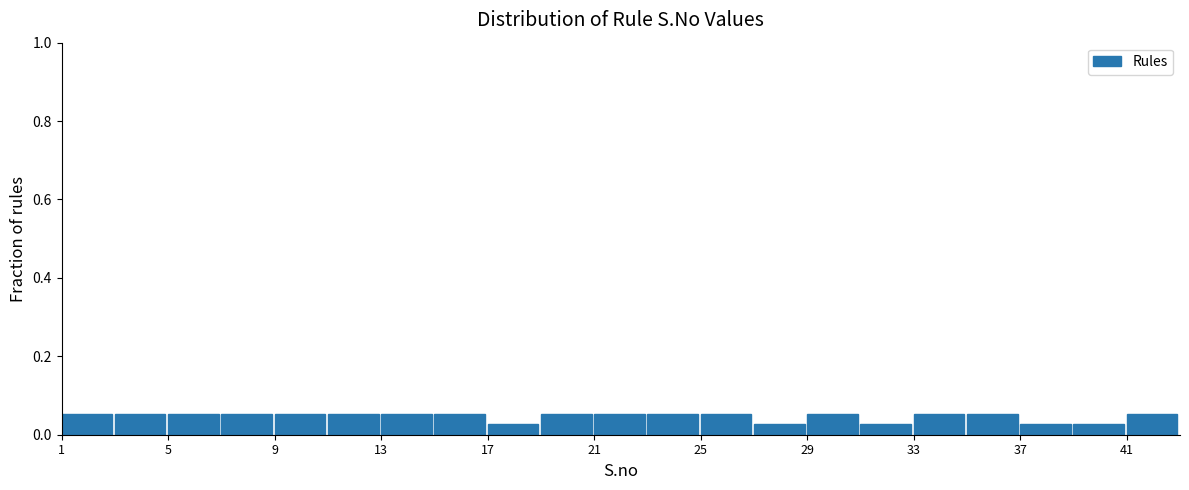

How tall is the bar that spans 33 to 35 on the x-axis? The values are not printed on the chart, so give them approximately, as read against the axis.

0.06